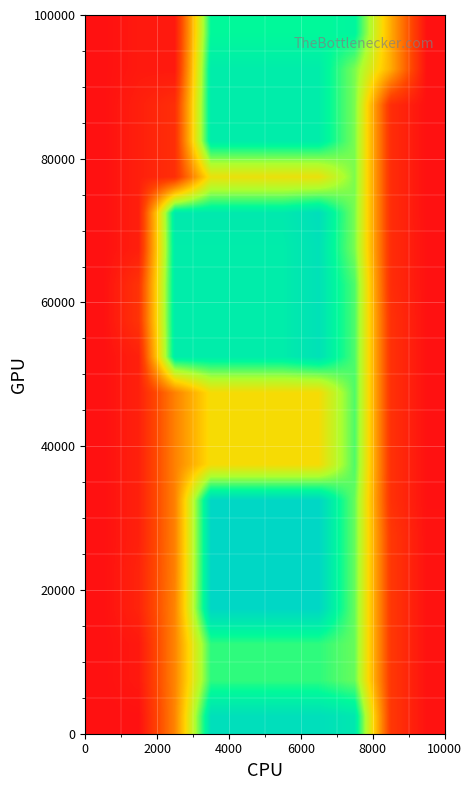

Count the number of categories in the chart.

10